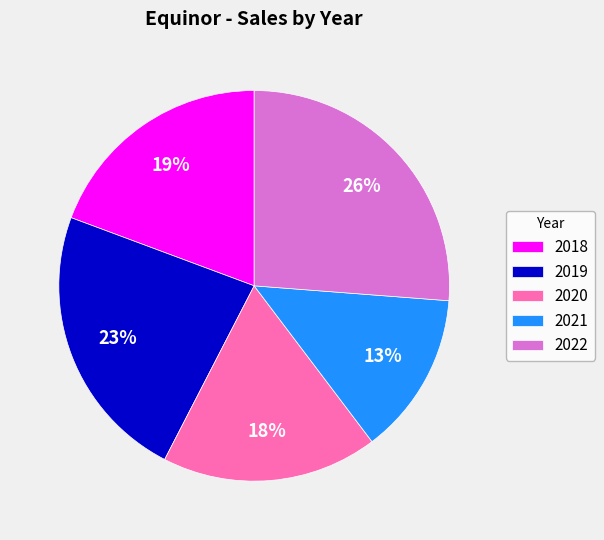

What percentage is the 2022 slice, to the nearest percent?

26%